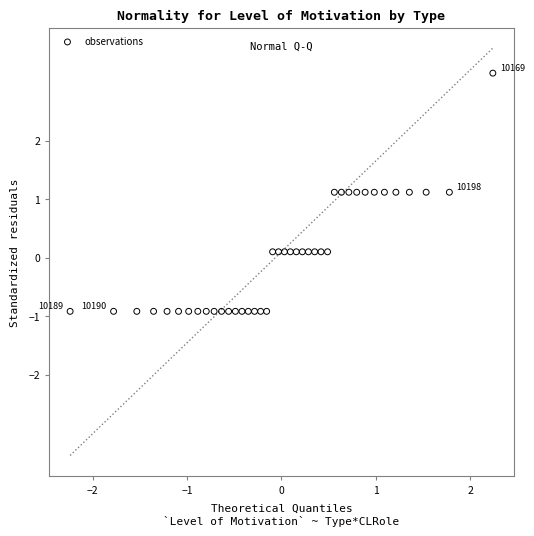

What is the range of Y values (max minus min)?

4.1